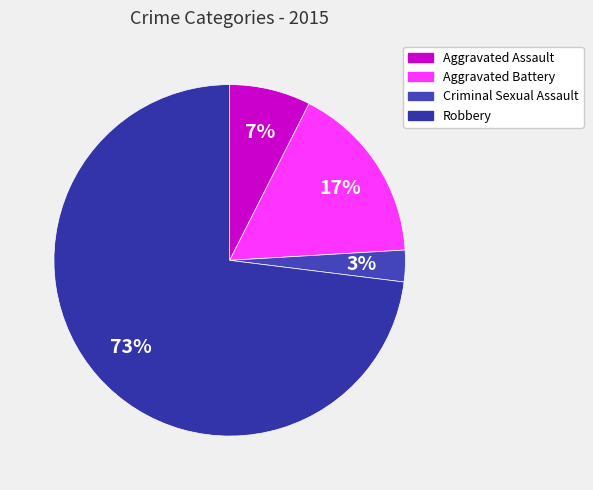

Which category has the biggest portion of the pie?

Robbery